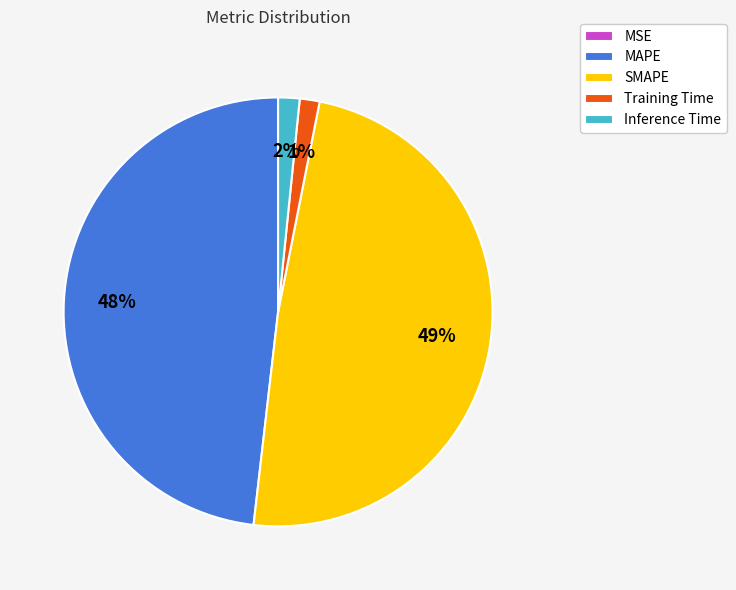

Which category has the biggest portion of the pie?

SMAPE